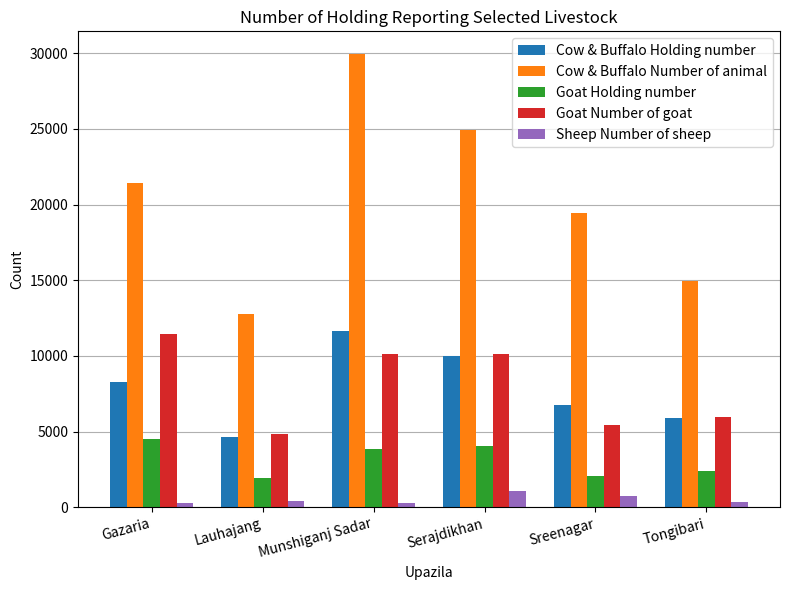

How many values in the Cow & Buffalo Holding number series are below 8264?

3